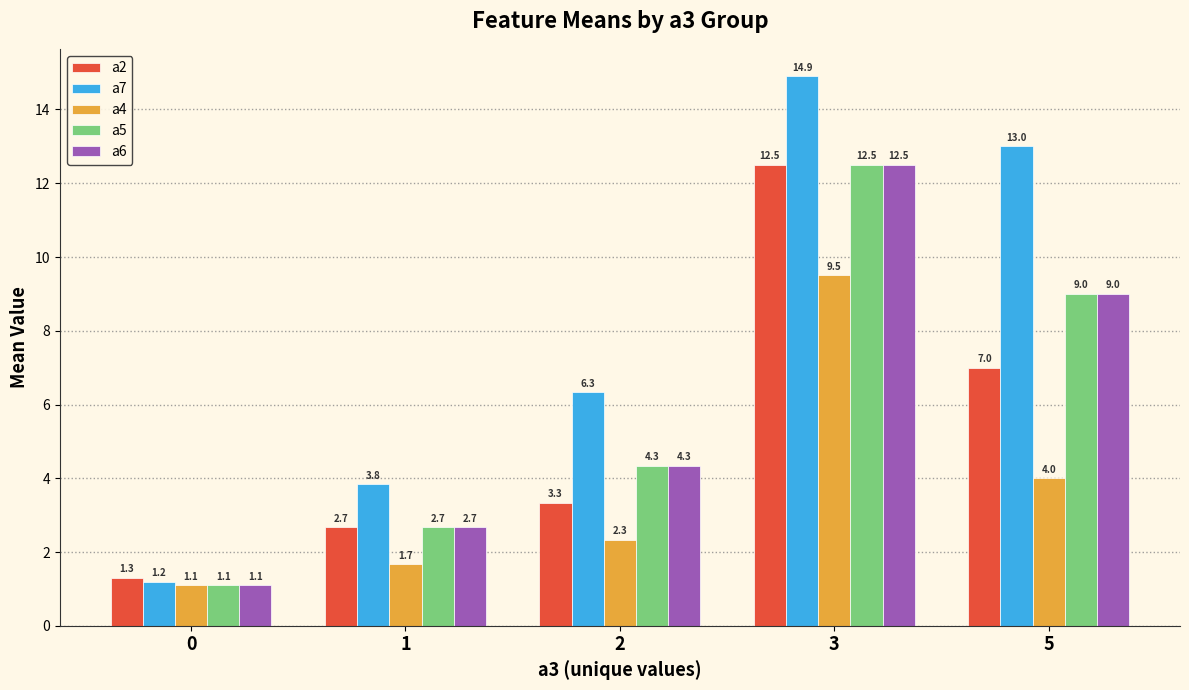

How many values in the a7 series exceed 6?

3